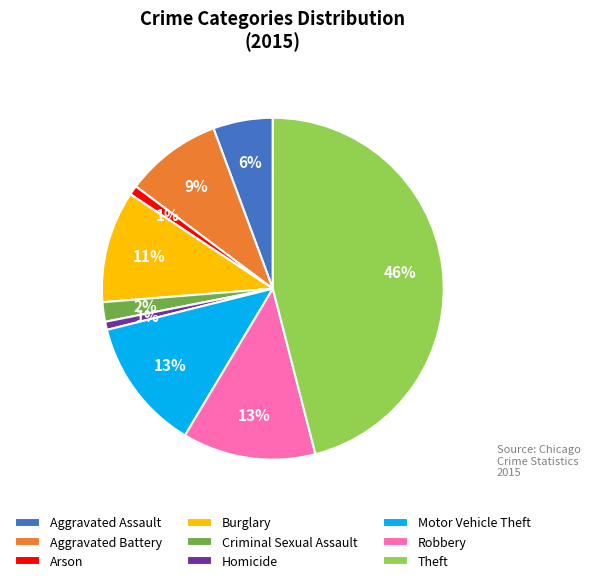

The Theft slice represents 60% of the pie. True or false?

False